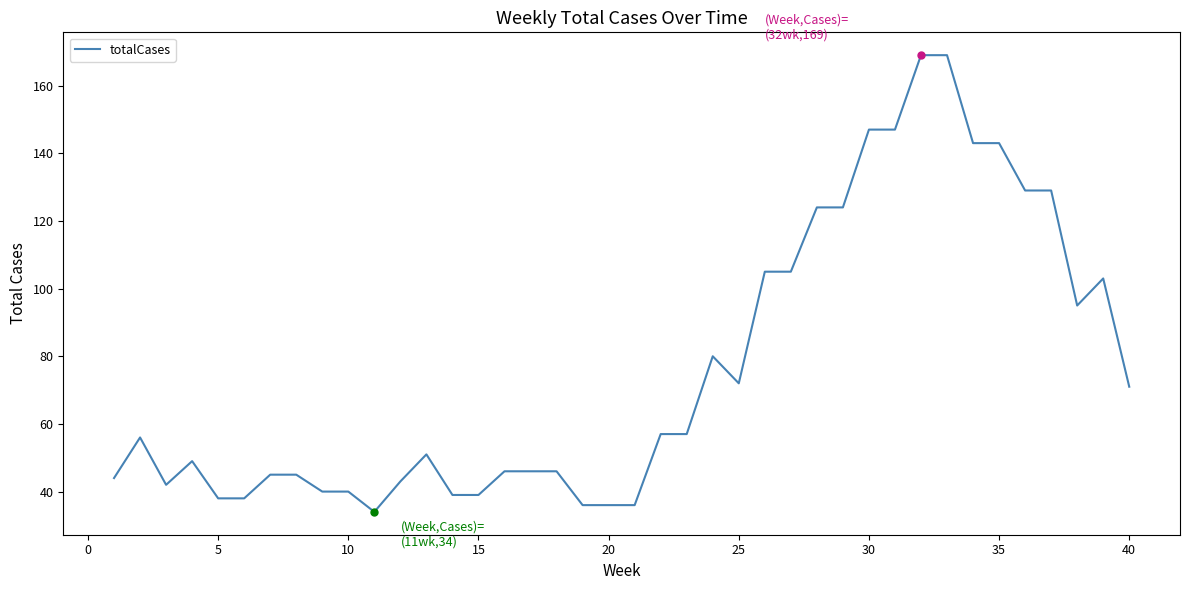

What is the maximum value shown in the chart?

169